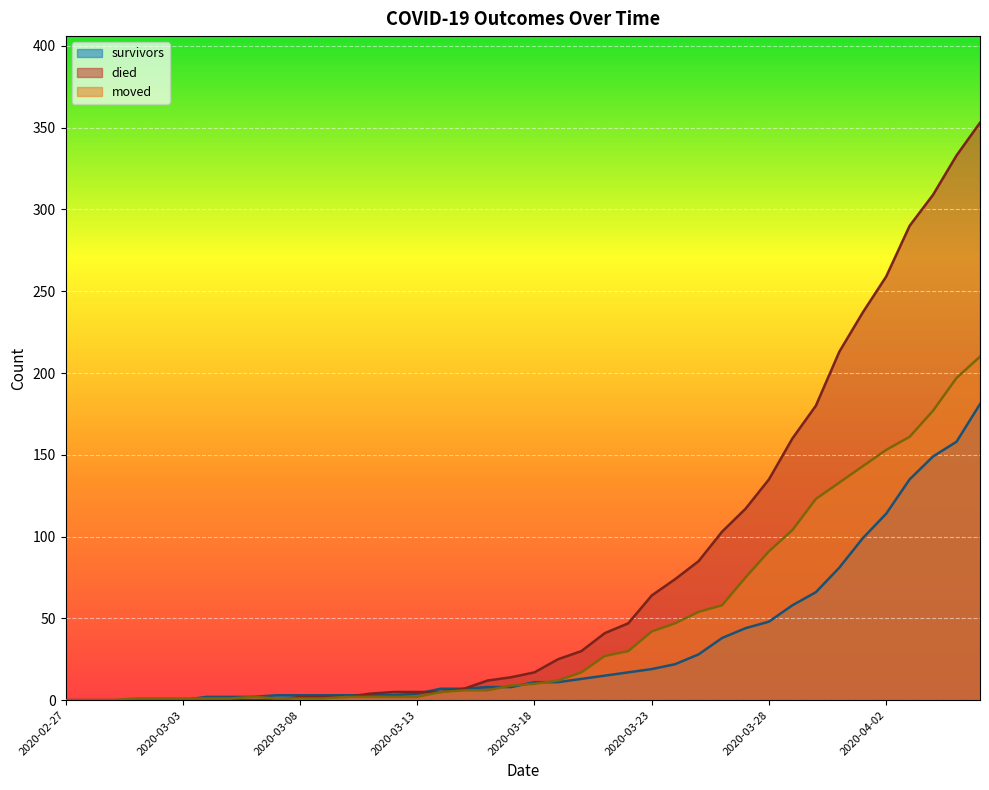

What is the sum of the moved values at 2020-03-10 and 2020-04-01?

145